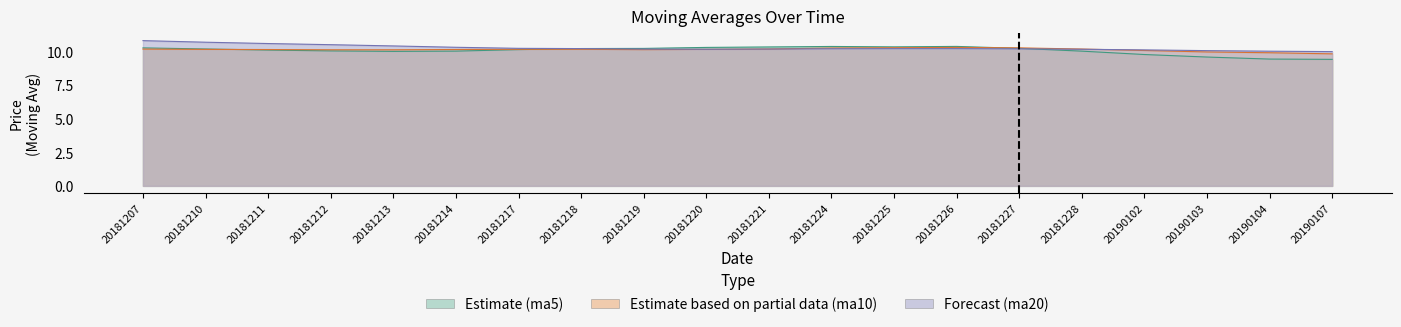

True or false: ma5 has more than 2 points higher than both neighbors.

False